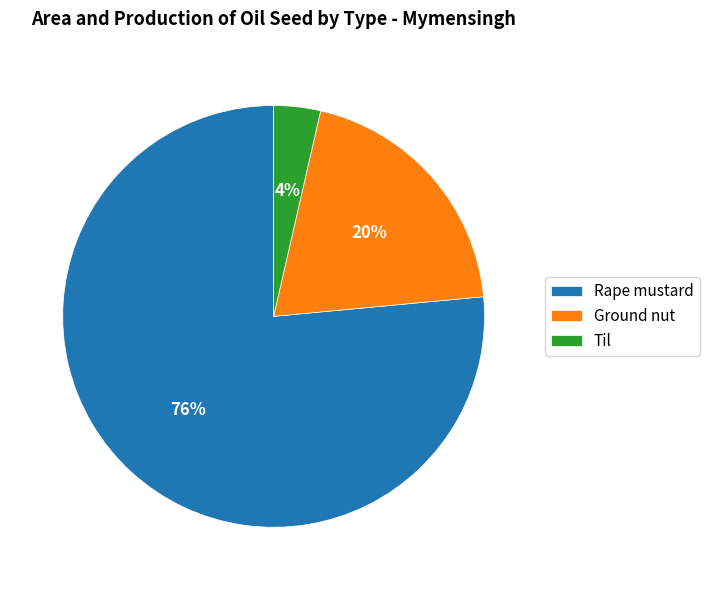

What is the ratio of the value at Ground nut to the value at Rape mustard?

0.3